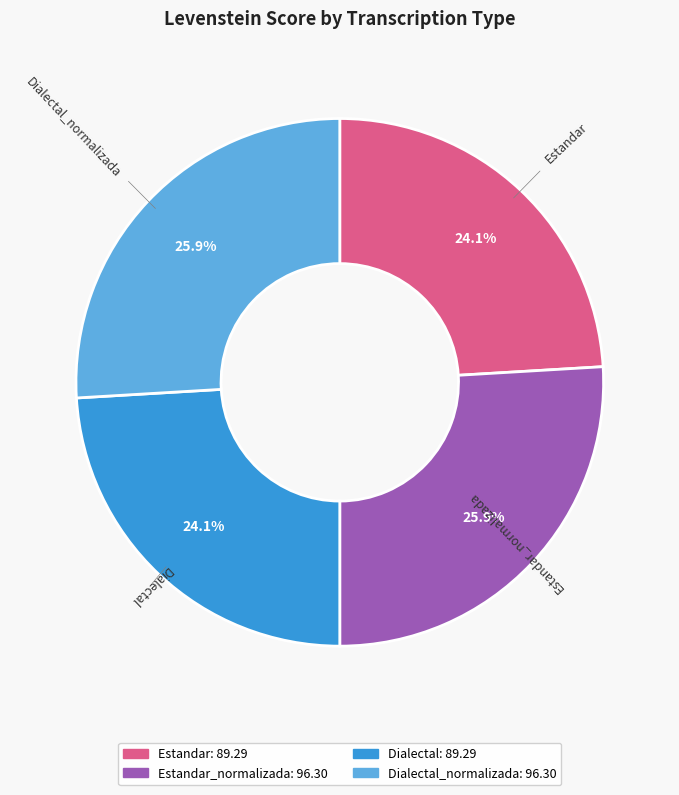

Does any single category account for the majority?

No